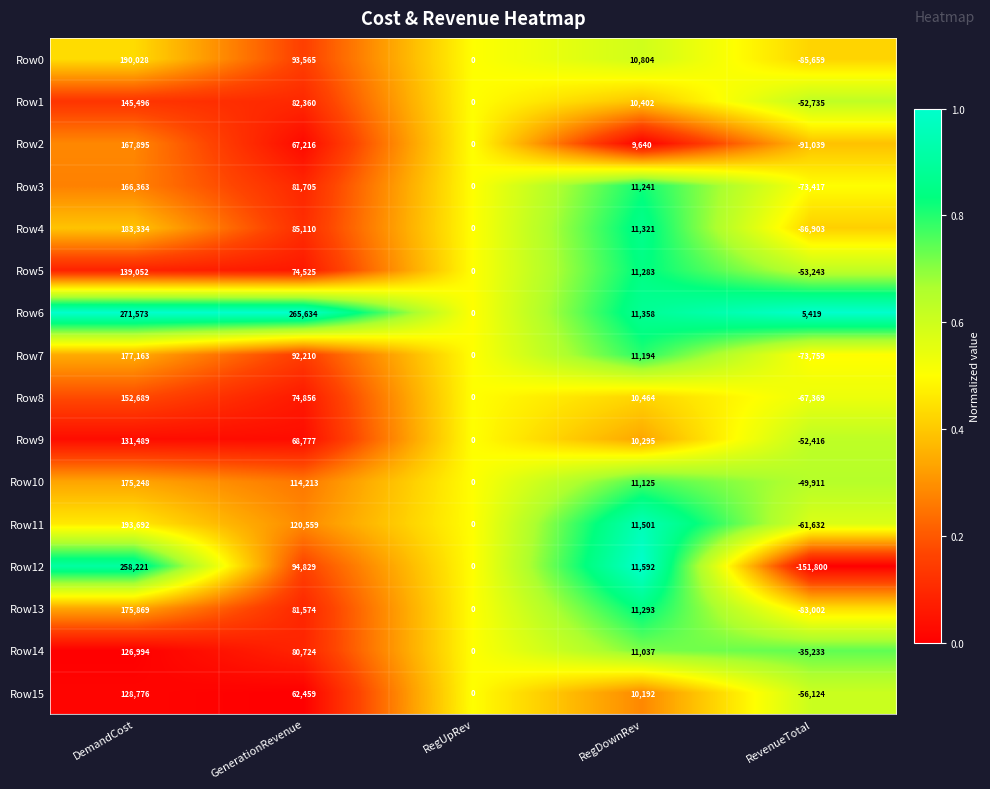

Rank the series by their maximum value, from highest to lowest.

Row6, Row12, Row11, Row0, Row4, Row7, Row13, Row10, Row2, Row3, Row8, Row1, Row5, Row9, Row15, Row14